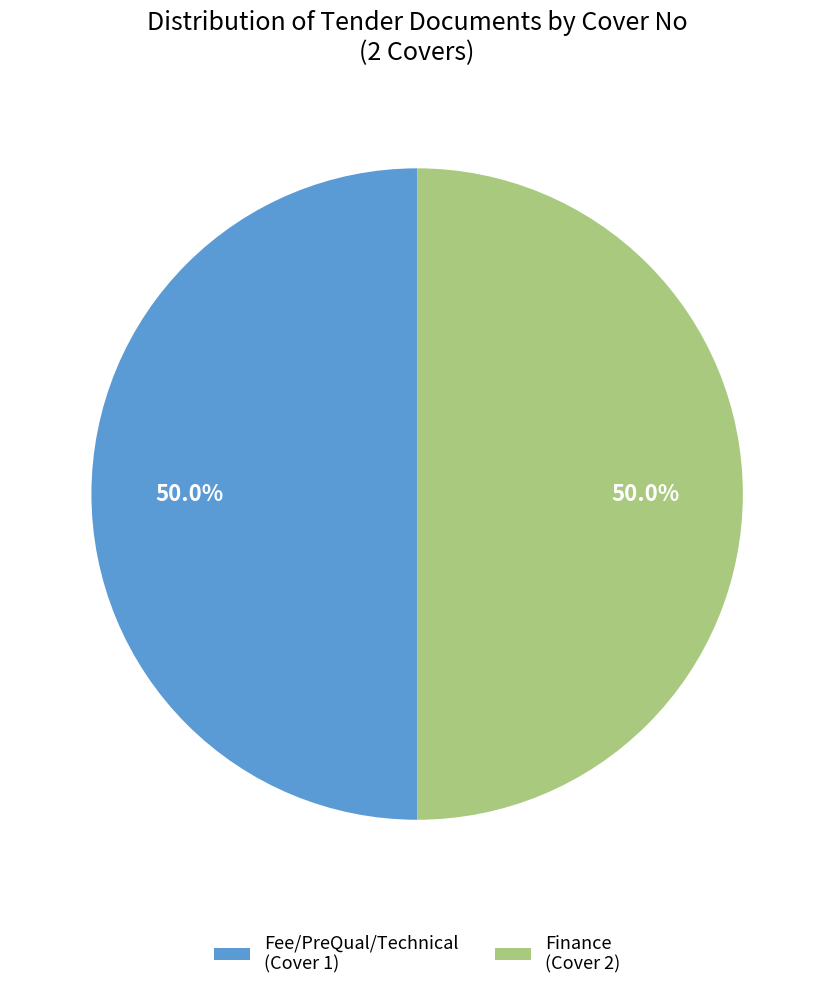

Is the sum of Fee/PreQual/Technical (Cover 1) and Finance (Cover 2) greater than half?

Yes